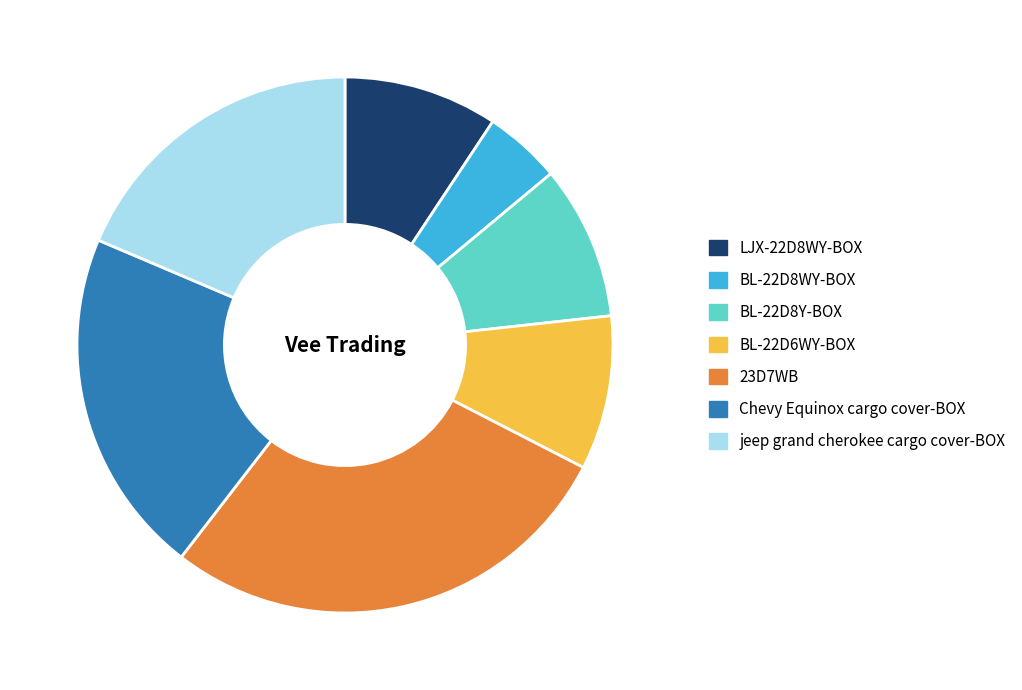

Which slice is the largest?

23D7WB